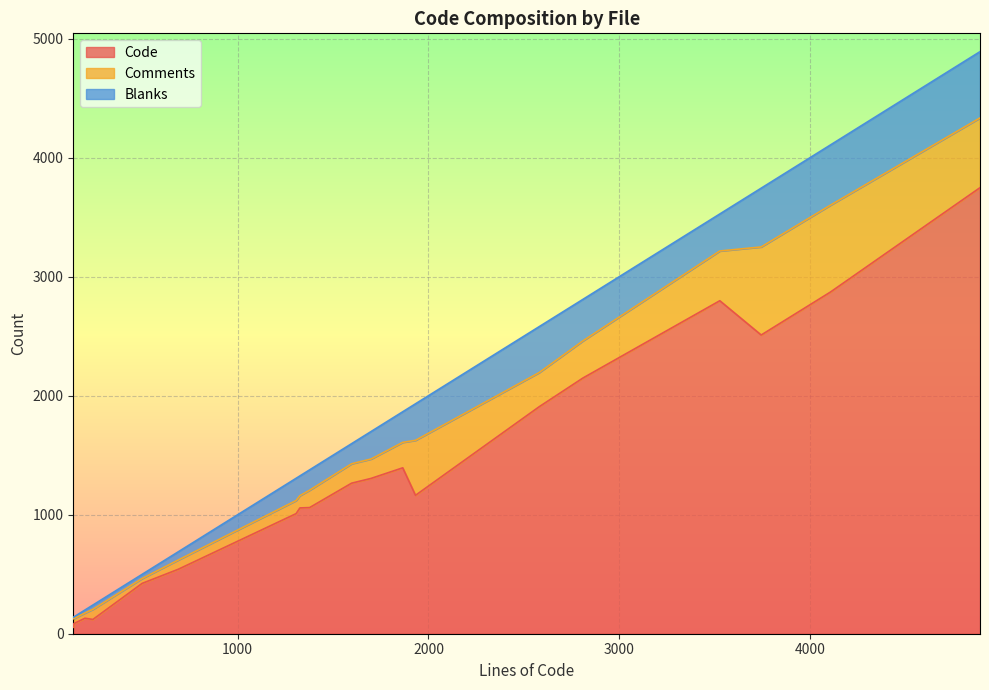

True or false: Blanks has more than 1 points higher than both neighbors.

True